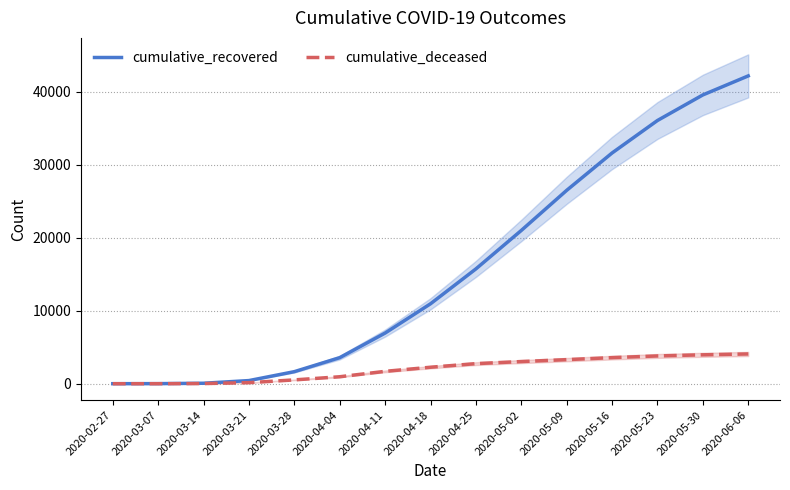

Which series has the widest spread of values?

cumulative_recovered